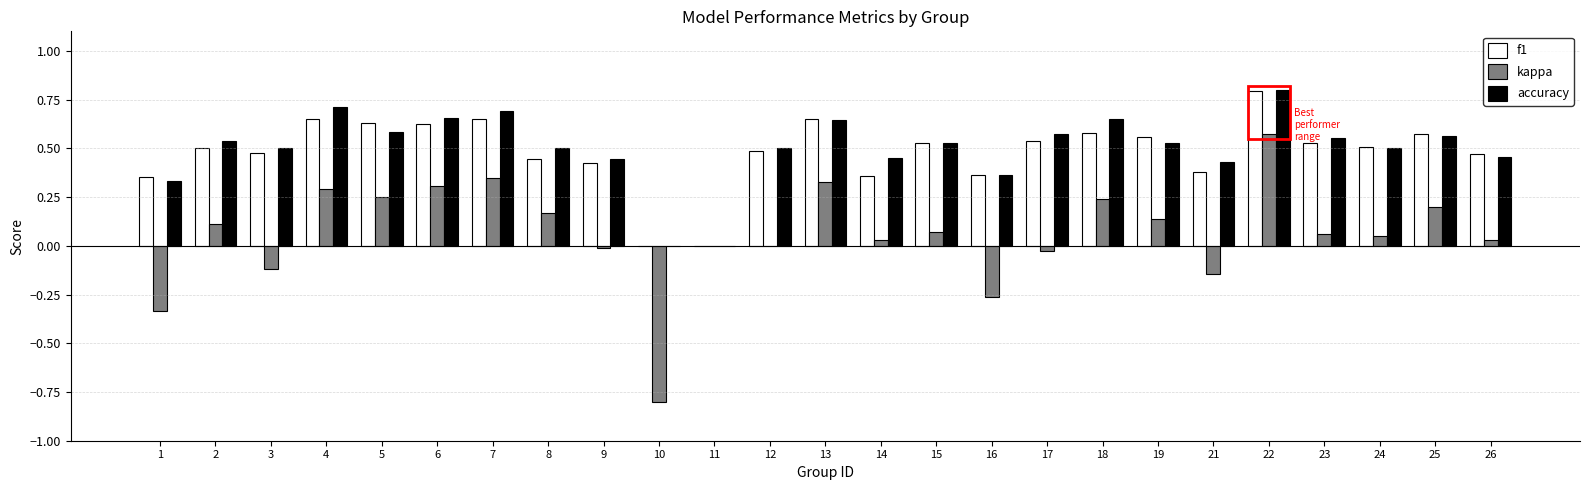

What is the highest value of the accuracy series?

0.8